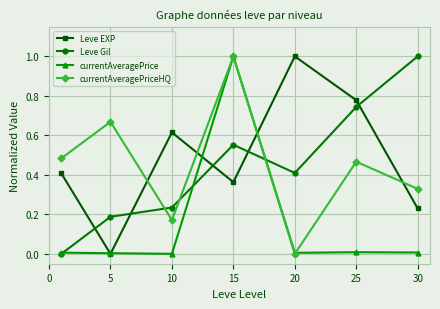

After their last crossing, which series has the higher values: Leve EXP or Leve Gil?

Leve Gil